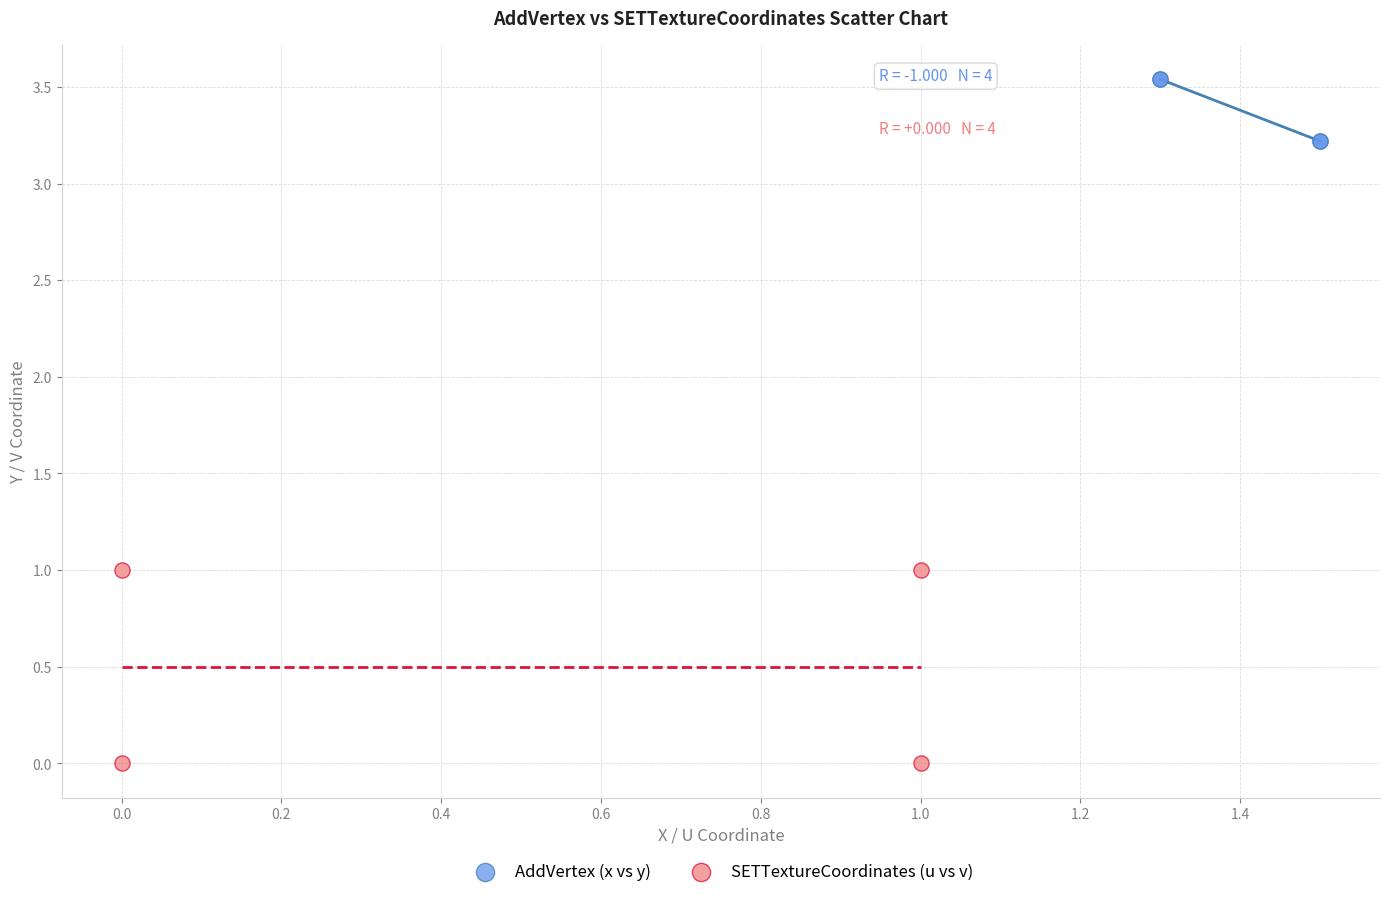

Which series contains the lowest Y value?

SETTextureCoordinates (u vs v)